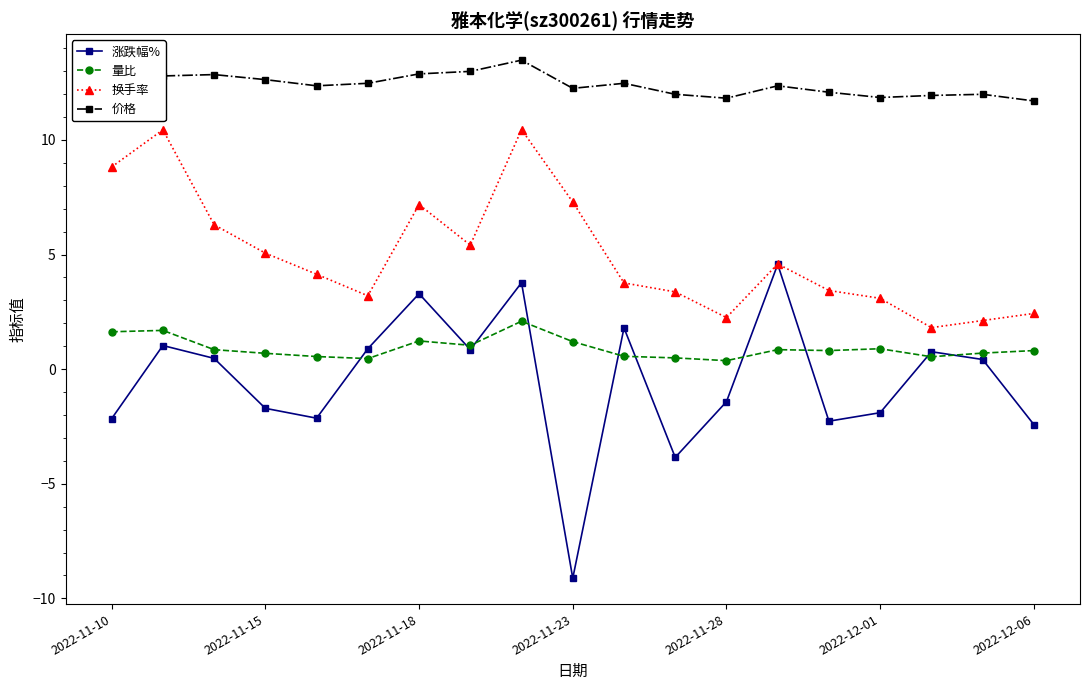

Rank the series by their maximum value, from lowest to highest.

量比, 涨跌幅%, 换手率, 价格